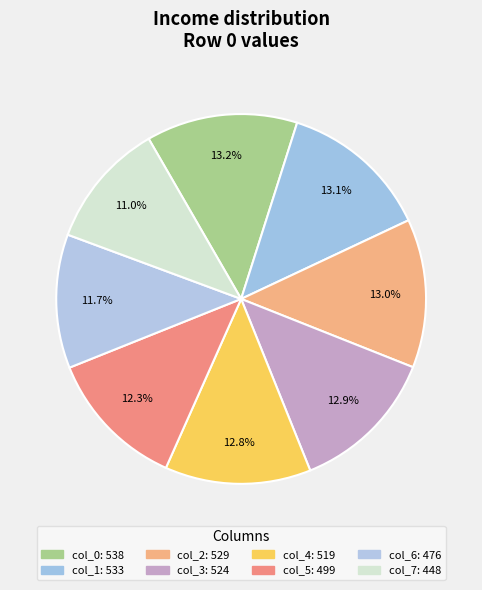

What percentage is the col_3 slice, to the nearest percent?

13%